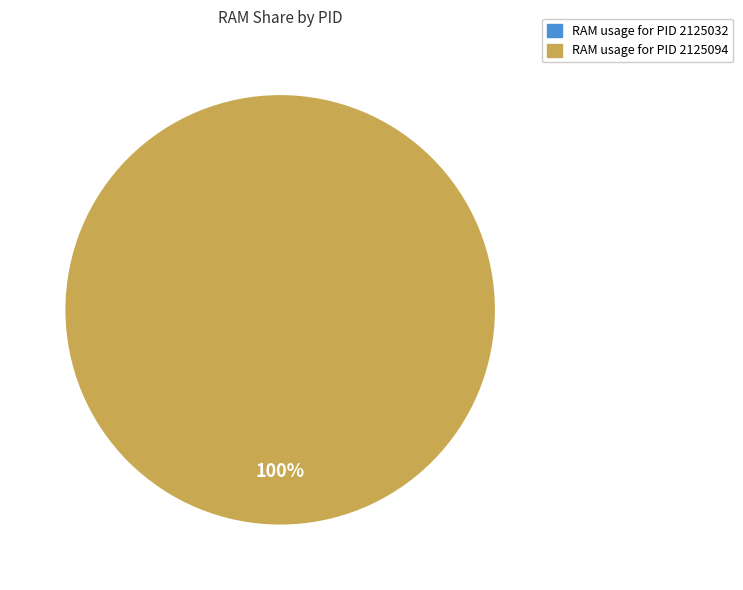

Which slice is the smallest?

2125032